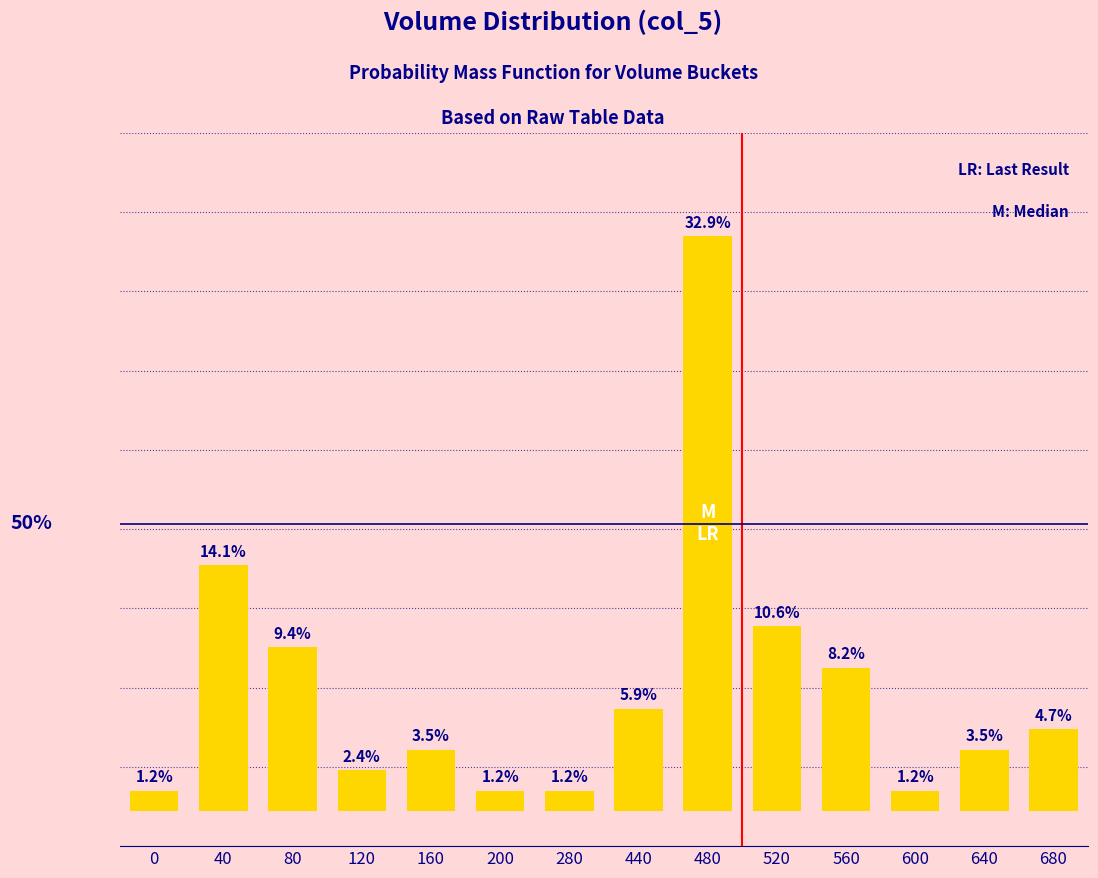

Does the chart contain any negative values?

No